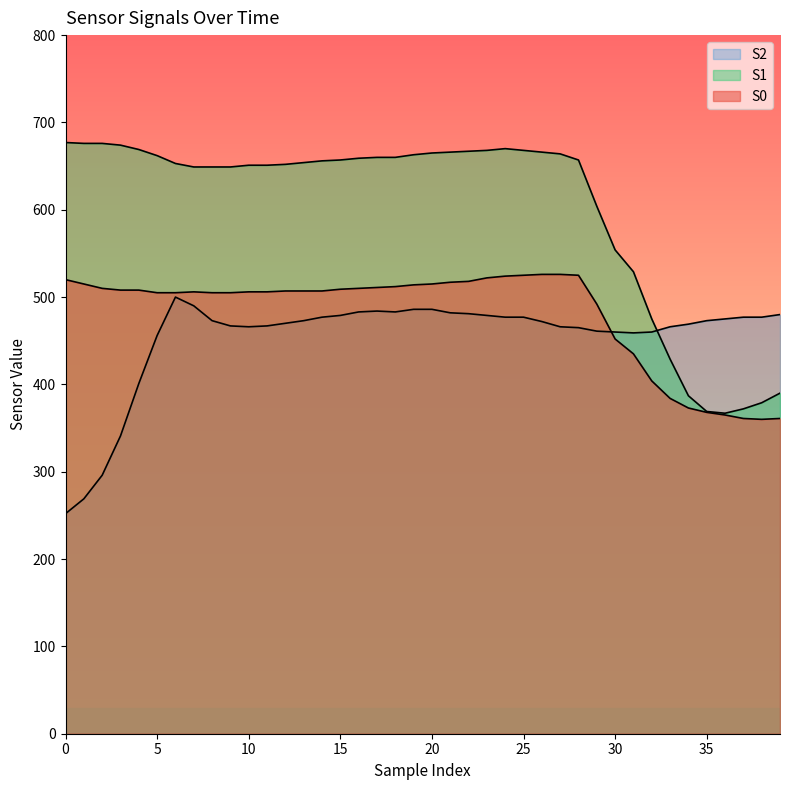

True or false: S1 has a value of 651 at 11.

True